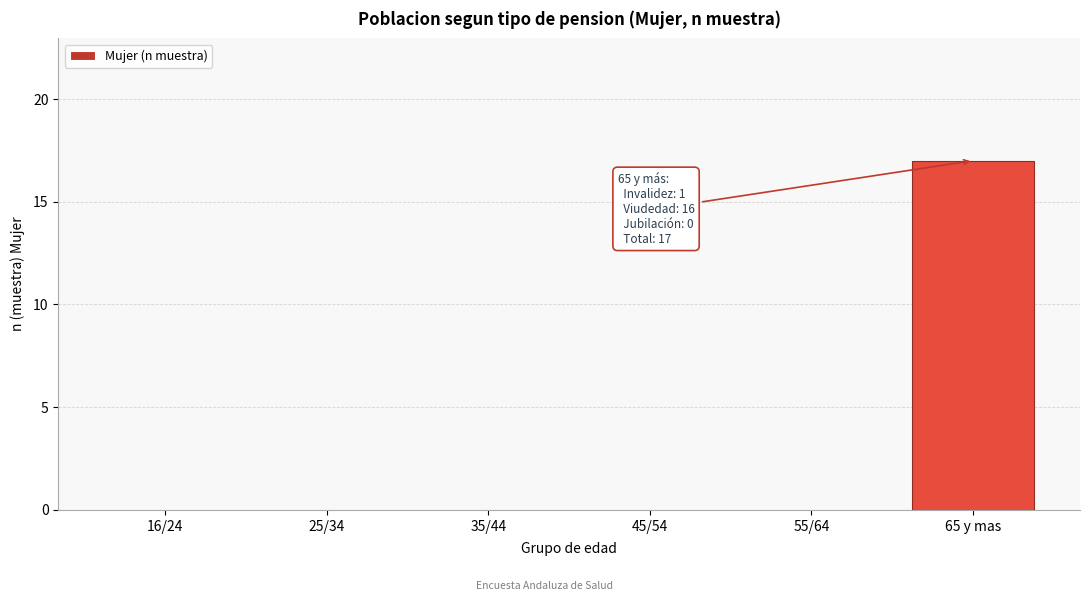

Reading right to left, transcribe all the data shown in this chart.

65 y mas=17	55/64=0	45/54=0	35/44=0	25/34=0	16/24=0